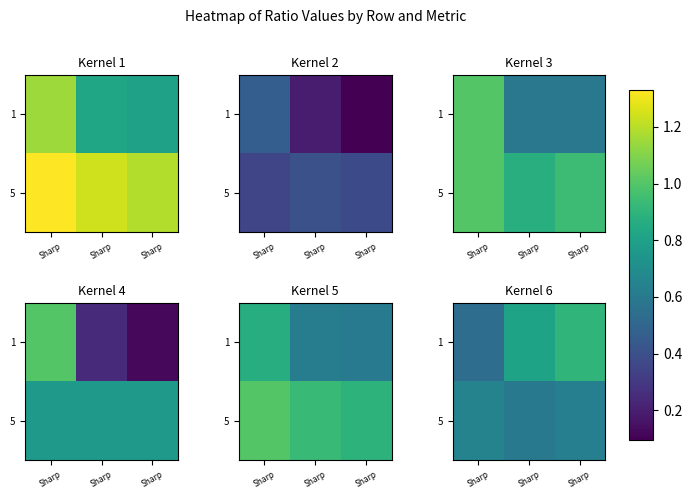

What value does the 5 series have at Sharp?

0.6